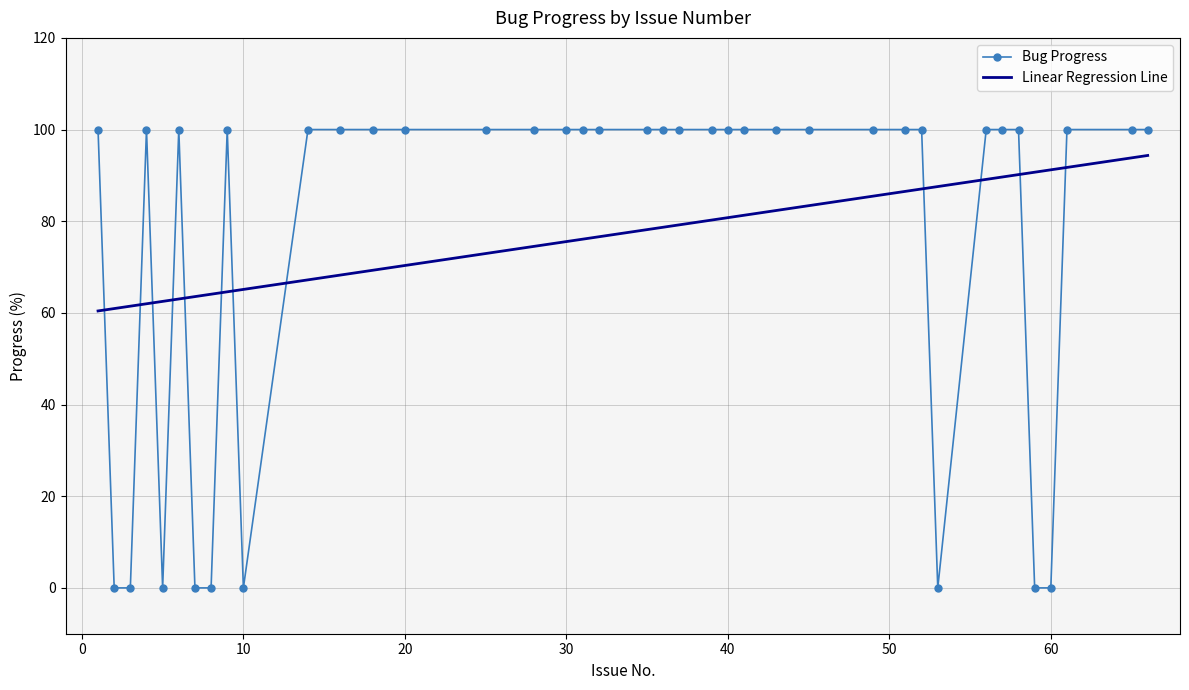

Which series has the largest range (max minus min)?

Bug Progress